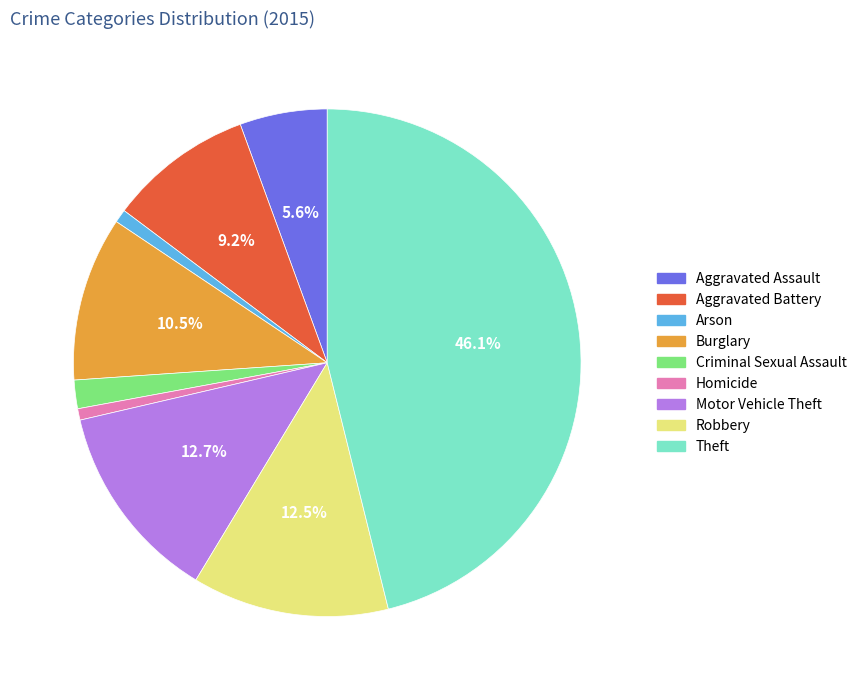

Is there a majority slice in this chart?

No